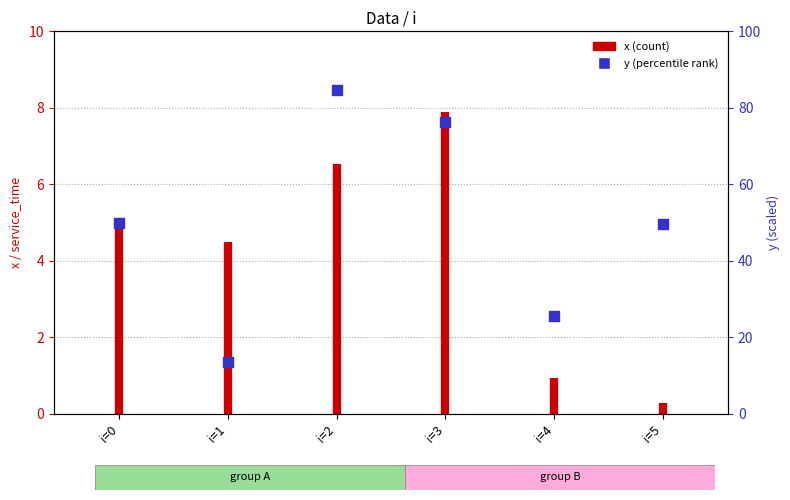

Which has a higher value, i=4 or i=1?

i=4